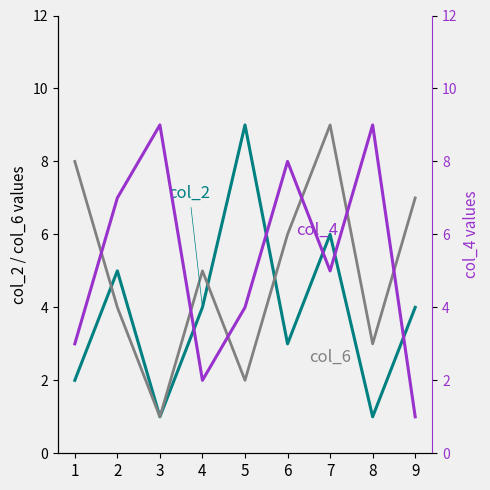

At which label does col_6 first exceed 5?

1